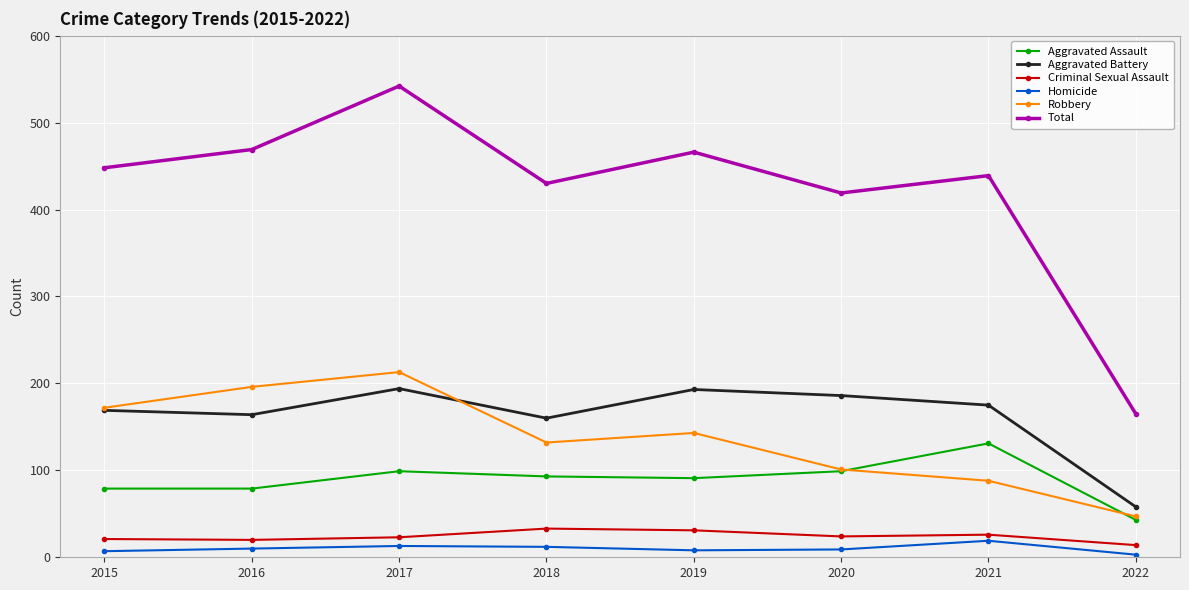

At which category is the sum across all series the highest?

2017